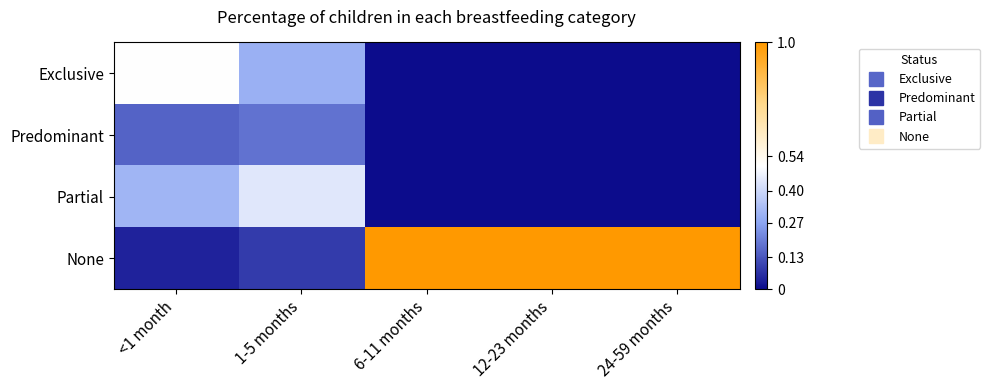

Reading left to right, list all the values displayed in this chart.

Exclusive: <1 month=0.5	1-5 months=0.3	6-11 months=0.0	12-23 months=0.0	24-59 months=0.0
Predominant: <1 month=0.2	1-5 months=0.2	6-11 months=0.0	12-23 months=0.0	24-59 months=0.0
Partial: <1 month=0.3	1-5 months=0.4	6-11 months=0.0	12-23 months=0.0	24-59 months=0.0
None: <1 month=0.0	1-5 months=0.1	6-11 months=1.0	12-23 months=1.0	24-59 months=1.0